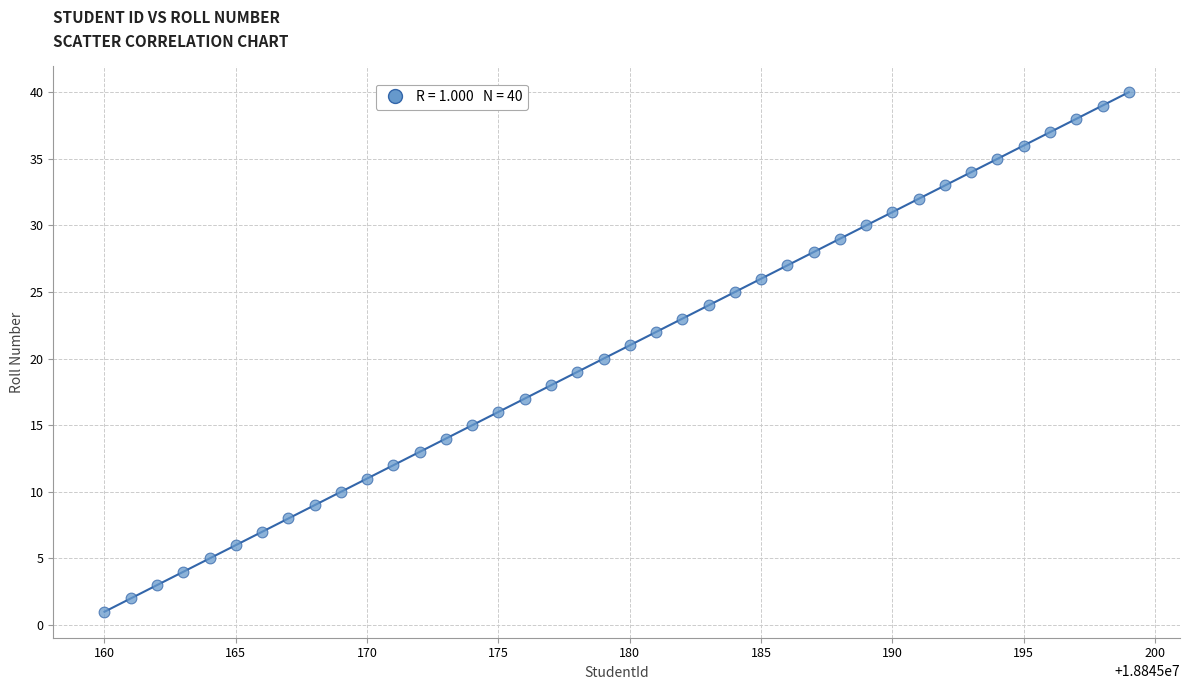

What is the range of Y values (max minus min)?

39